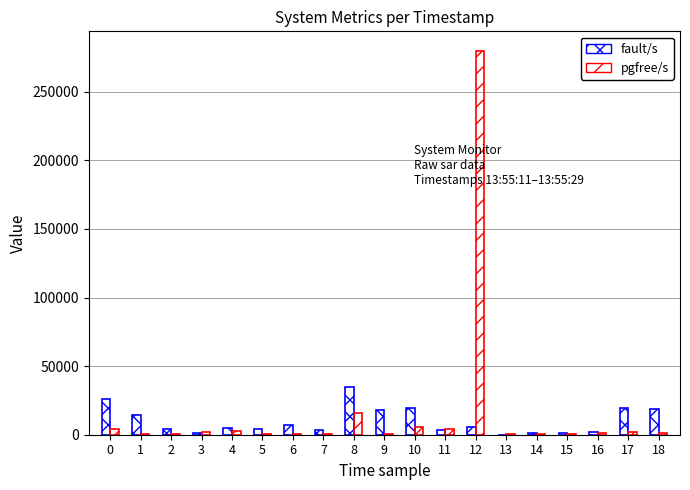

How many categories are shown in the chart?

19